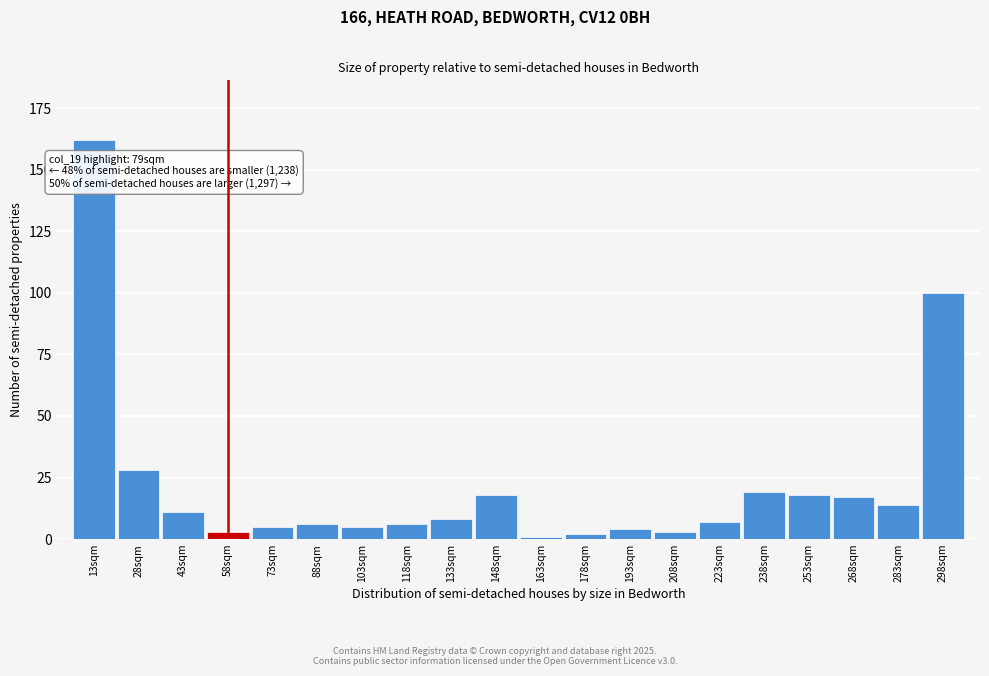

Reading left to right, transcribe all the data shown in this chart.

13sqm=162	28sqm=28	43sqm=11	58sqm=3	73sqm=5	88sqm=6	103sqm=5	118sqm=6	133sqm=8	148sqm=18	163sqm=1	178sqm=2	193sqm=4	208sqm=3	223sqm=7	238sqm=19	253sqm=18	268sqm=17	283sqm=14	298sqm=100